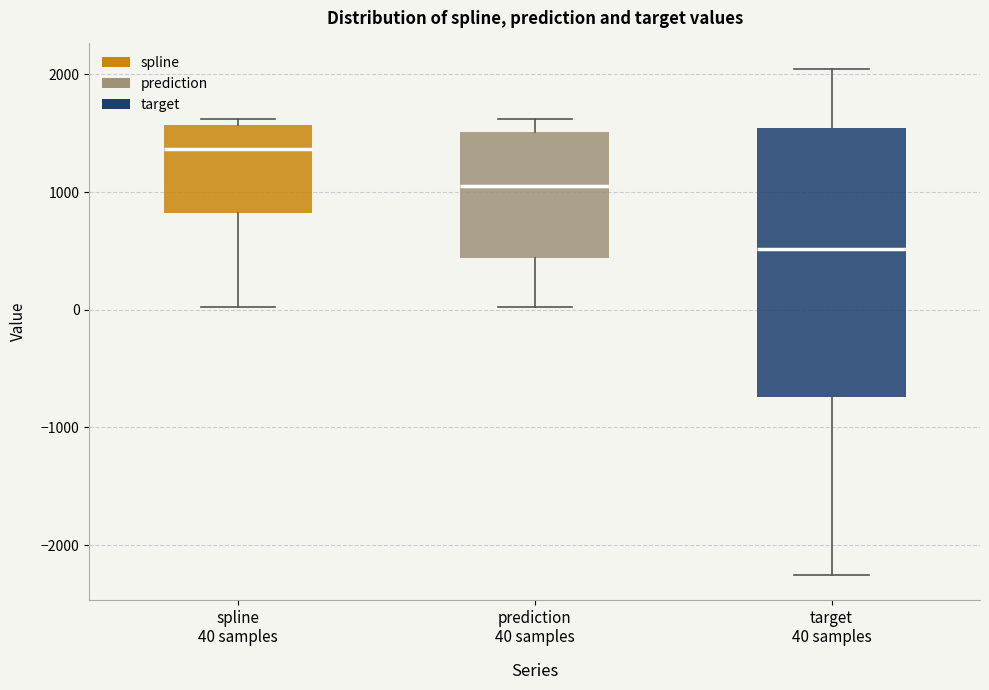

Where does the lower whisker of the box for target 40 samples end on the y-axis? The values are not printed on the chart, so give them approximately, as read against the axis.

-2300